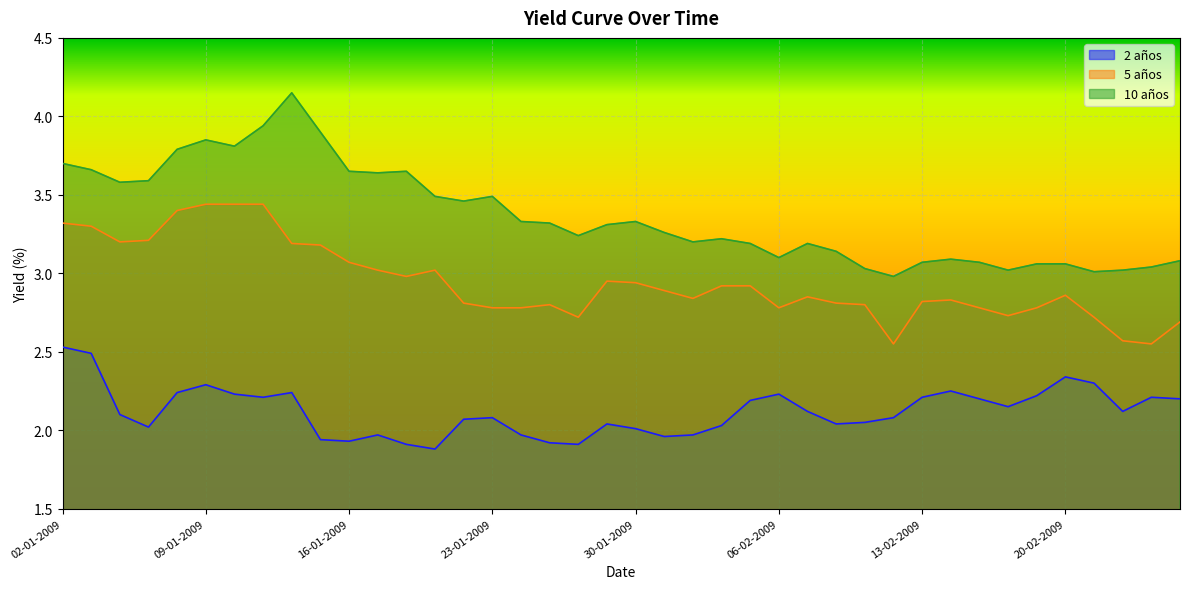

What is the average value of the 10 años series?

3.4